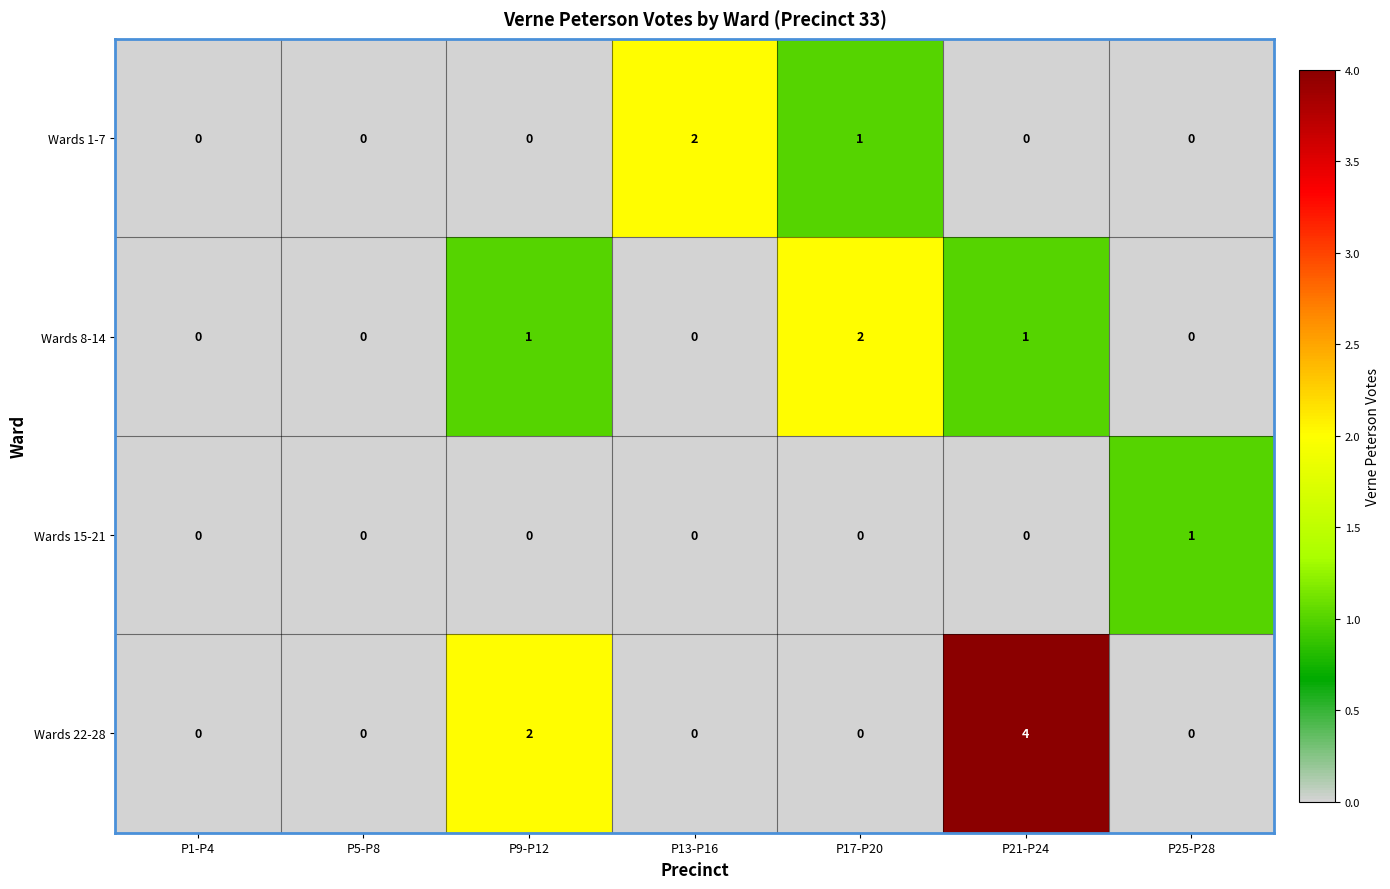

Reading right to left, extract all data points from this chart.

Wards 1-7: 0	0	1	2	0	0	0
Wards 8-14: 0	1	2	0	1	0	0
Wards 15-21: 1	0	0	0	0	0	0
Wards 22-28: 0	4	0	0	2	0	0